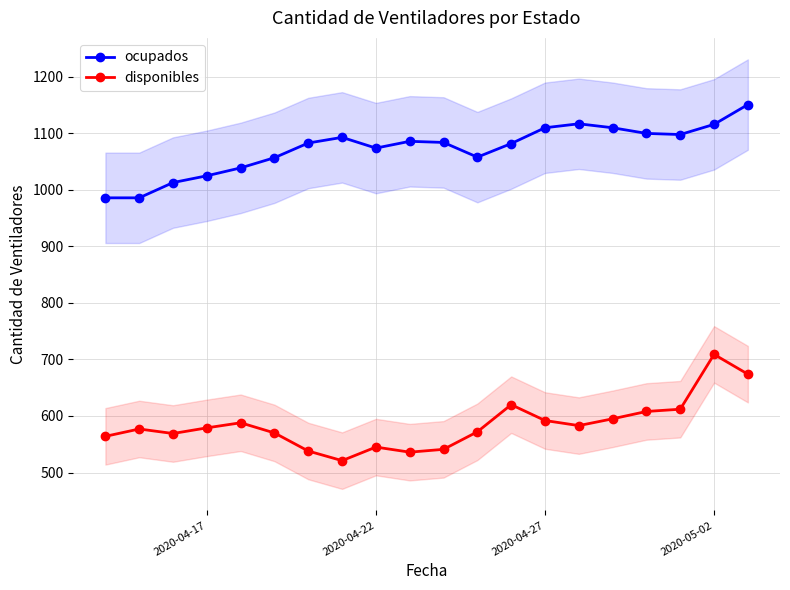

How many categories are shown in the chart?

20